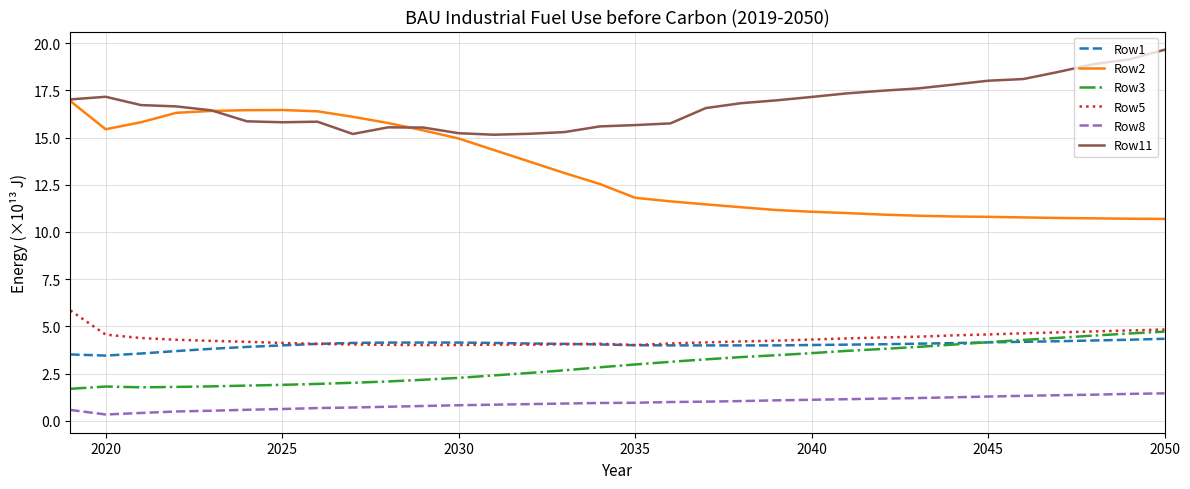

What are all the series names shown in the legend?

Row1, Row2, Row3, Row5, Row8, Row11